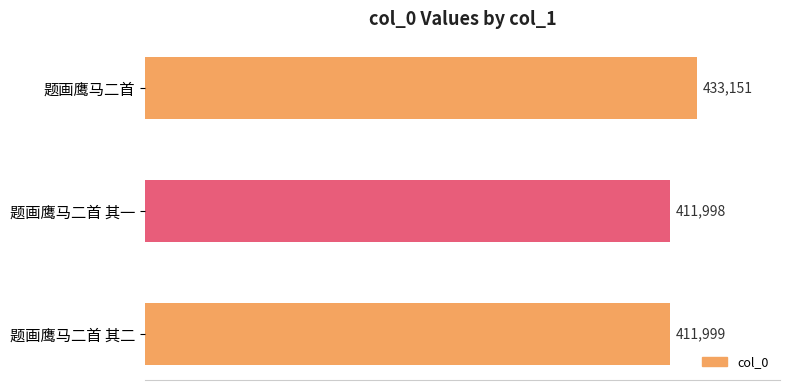

Reading top to bottom, list all the values displayed in this chart.

433151	411998	411999